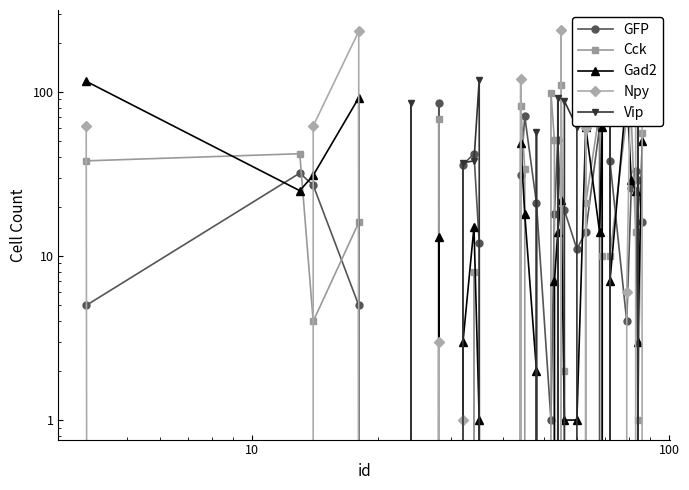

How many interior local valleys does the Npy series have?

3